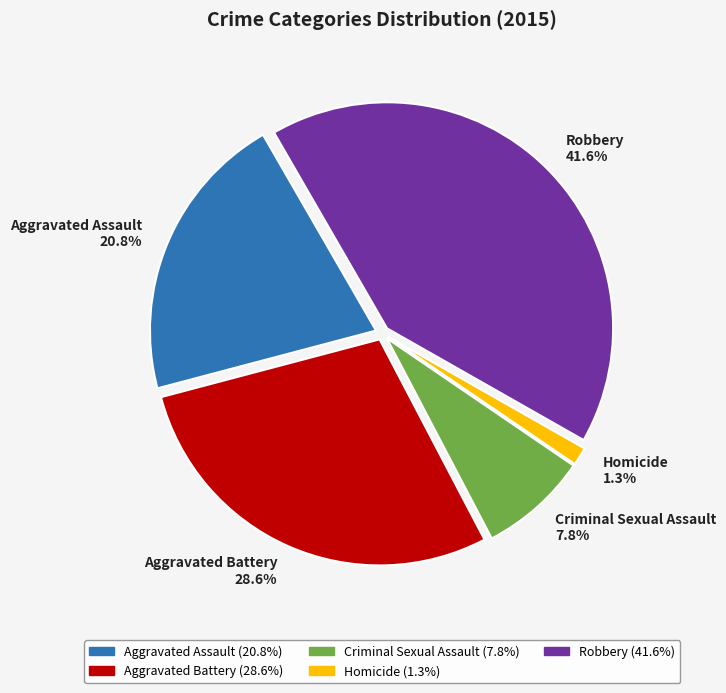

Approximately how many times larger is the value at Aggravated Assault compared to Aggravated Battery?

0.7